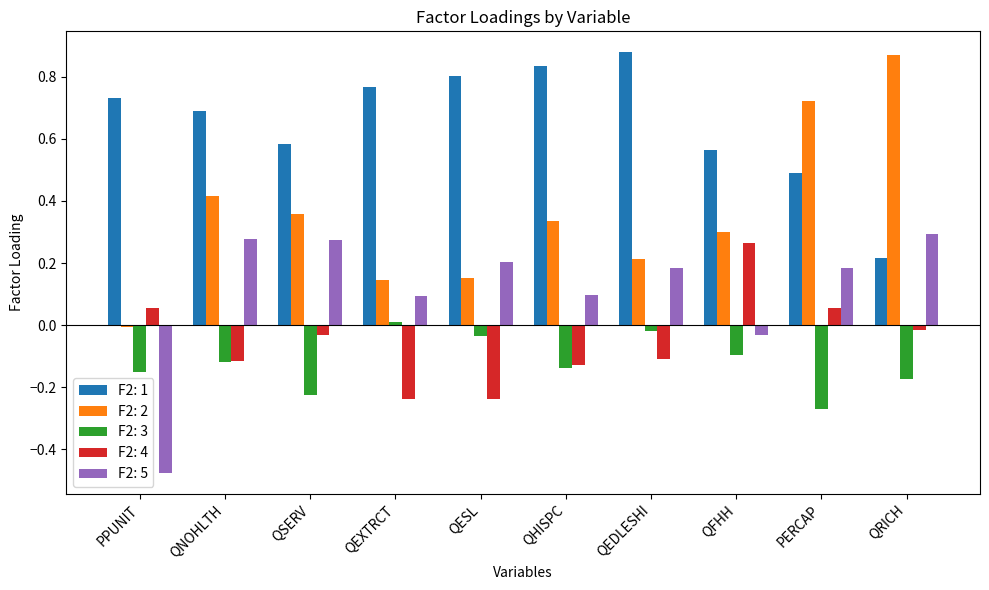

How many bars are there in each group?

5